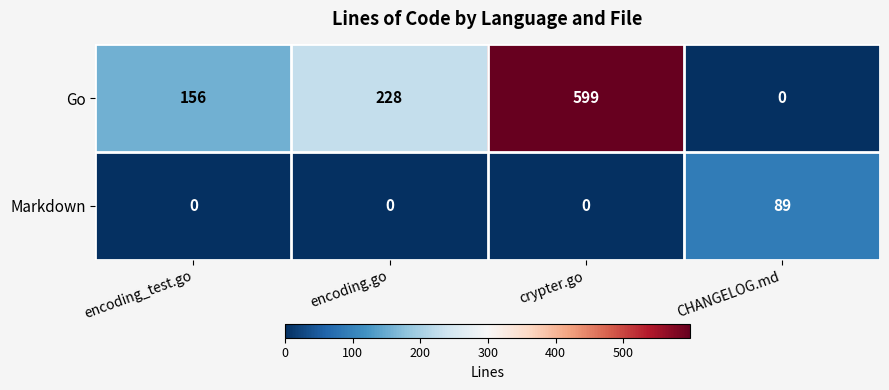

The value of Markdown at CHANGELOG.md is 121. True or false?

False